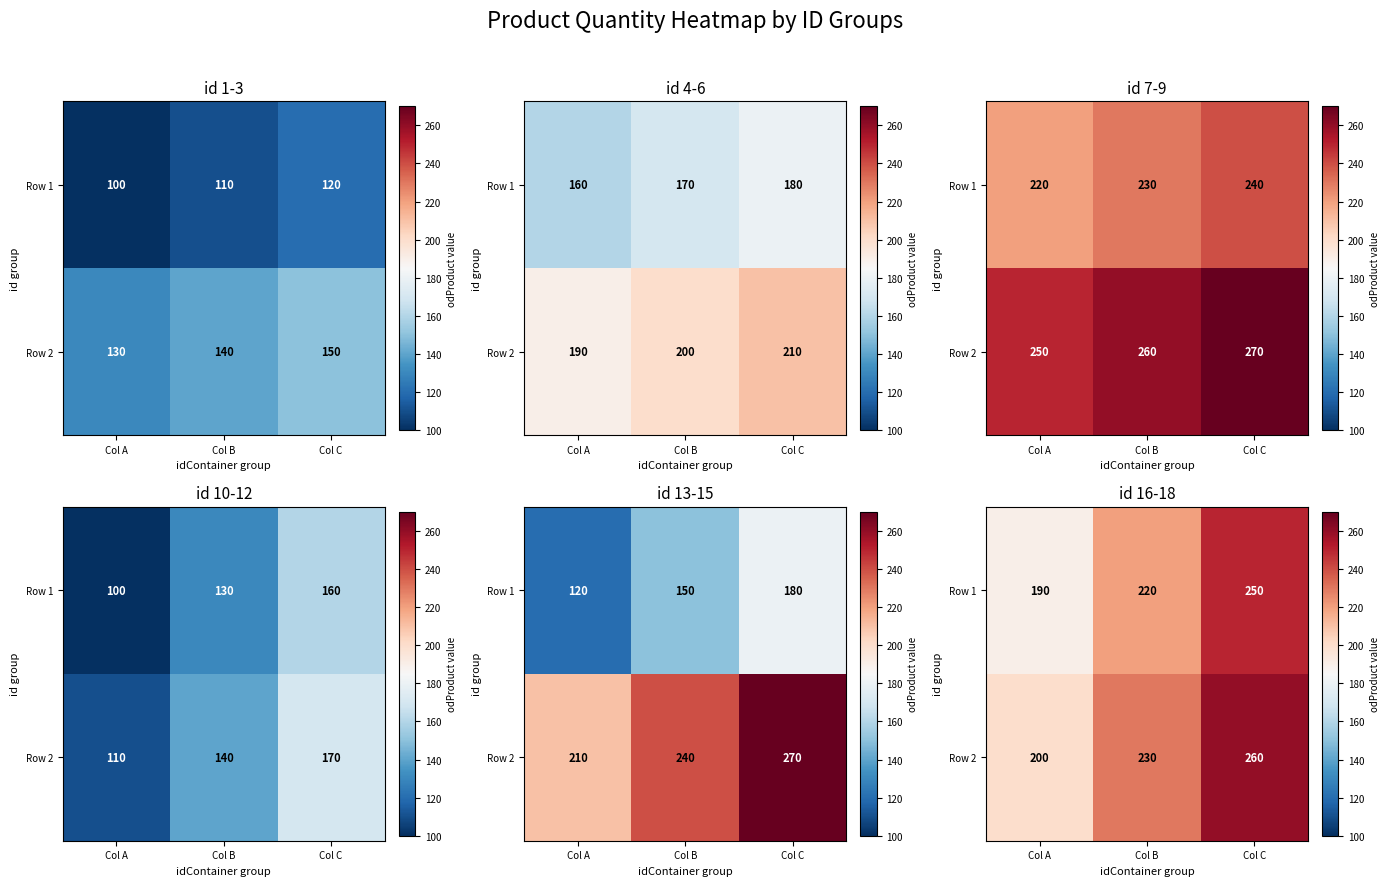

At which label is Row 2 closest to 230?

Col B